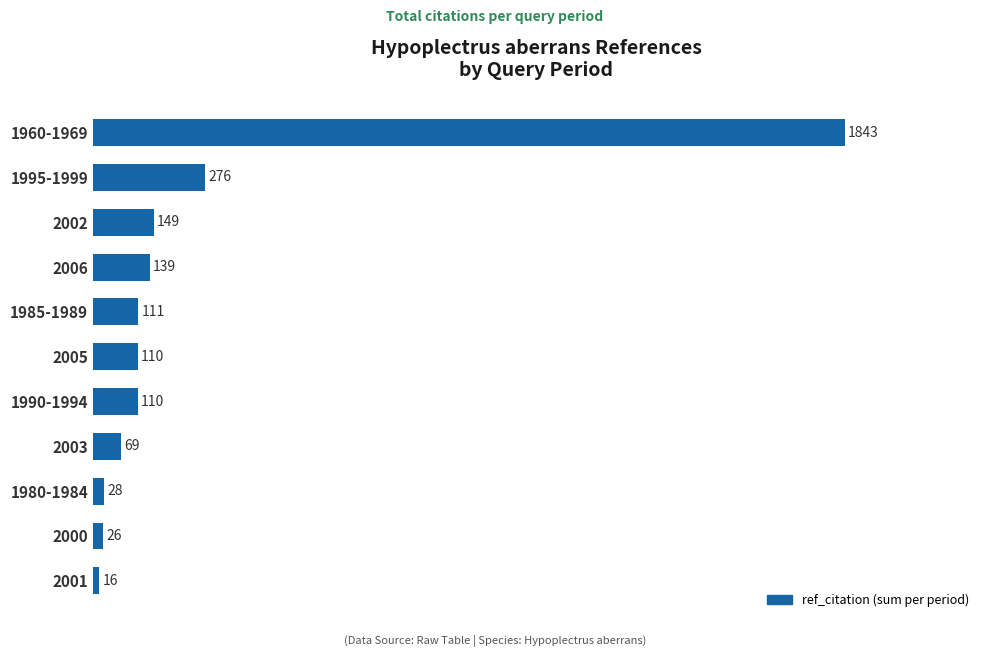

Reading bottom to top, list all the values displayed in this chart.

2001=16	2000=26	1980-1984=28	2003=69	1990-1994=110	2005=110	1985-1989=111	2006=139	2002=149	1995-1999=276	1960-1969=1843